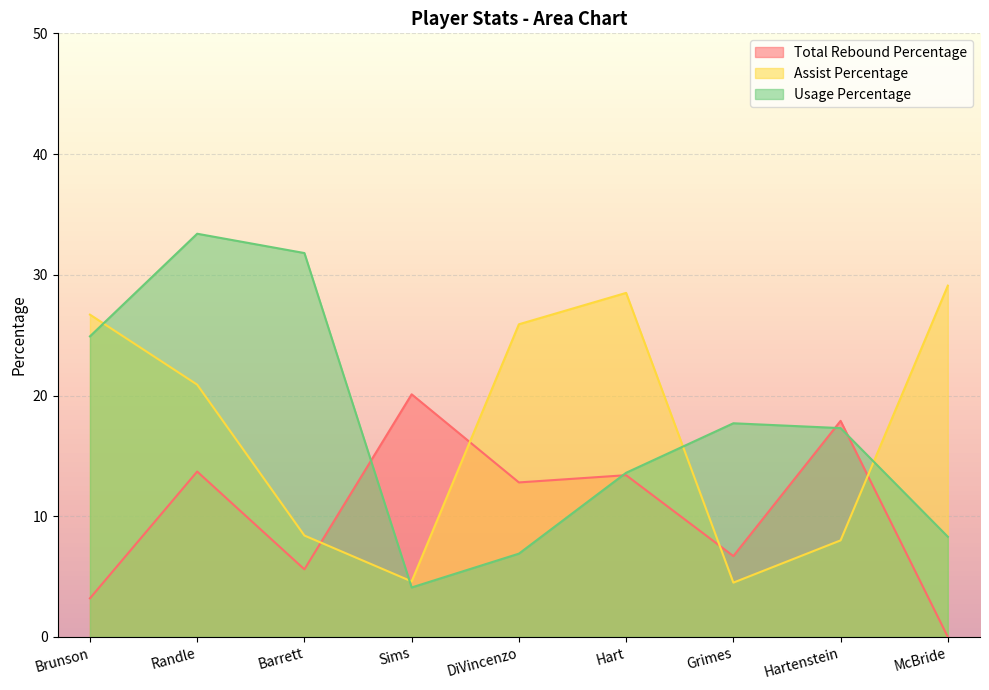

After their last crossing, which series has the higher values: Usage Percentage or Assist Percentage?

Assist Percentage